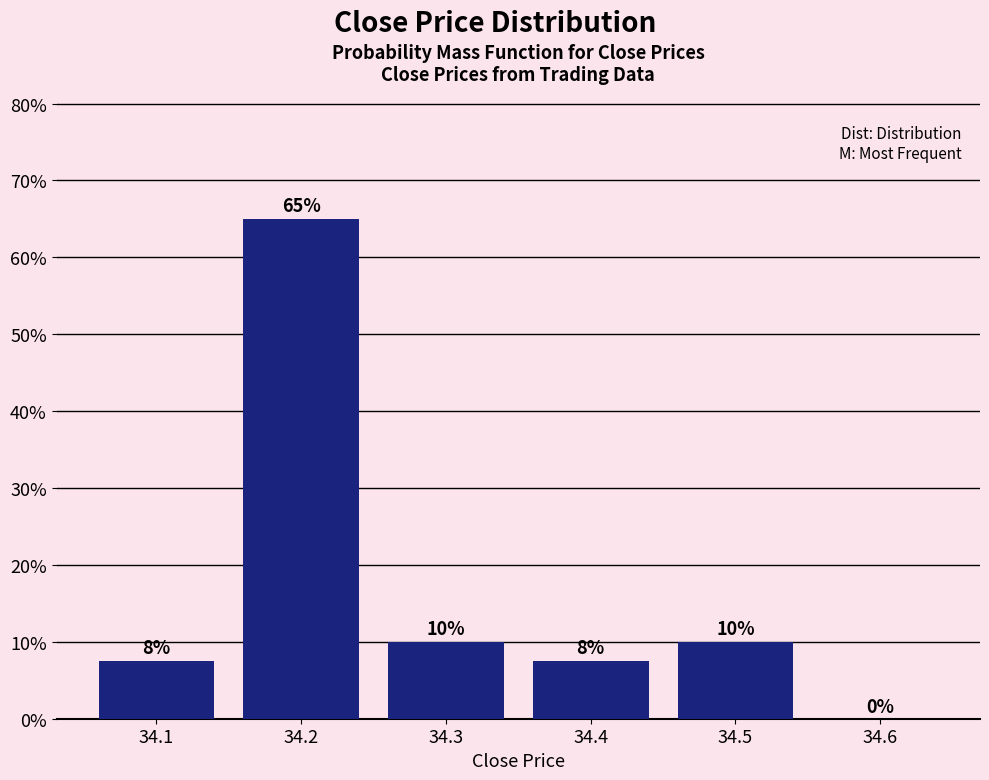

Which range on the x-axis has the tallest bar?

34.15 to 34.25